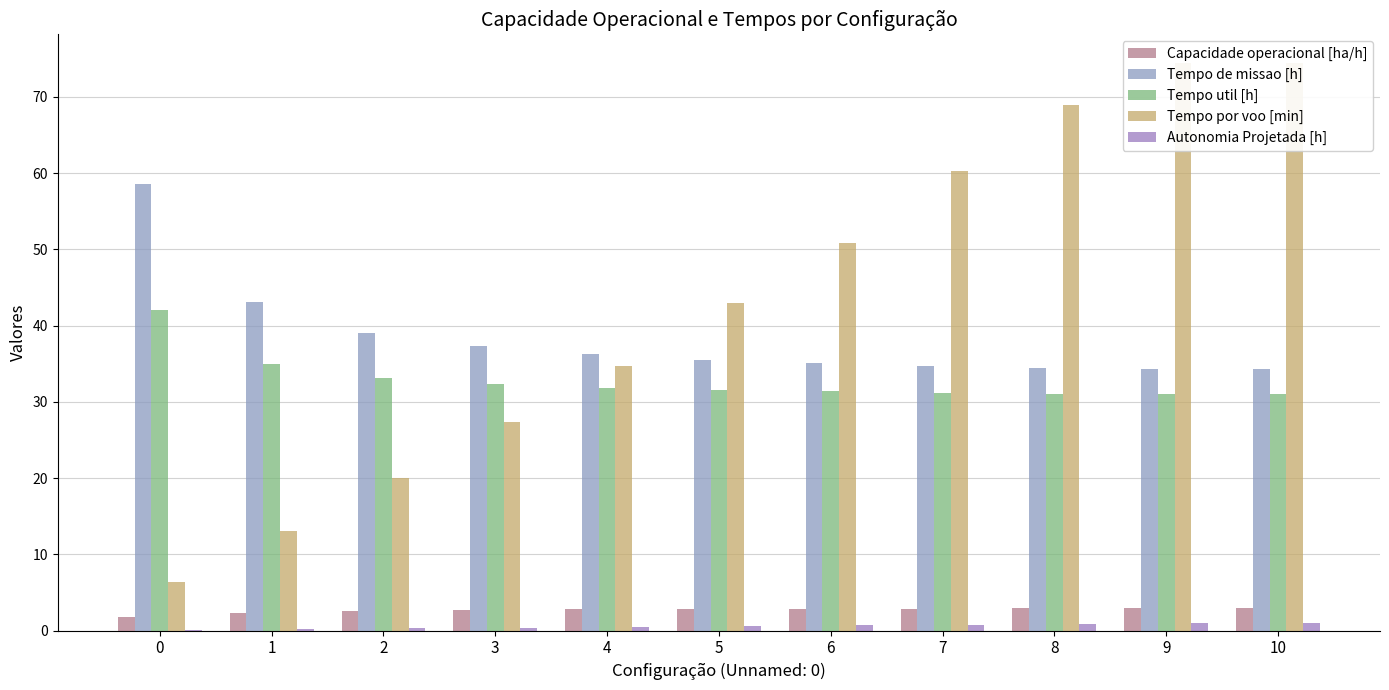

Which series has the largest range (max minus min)?

Tempo por voo [min]